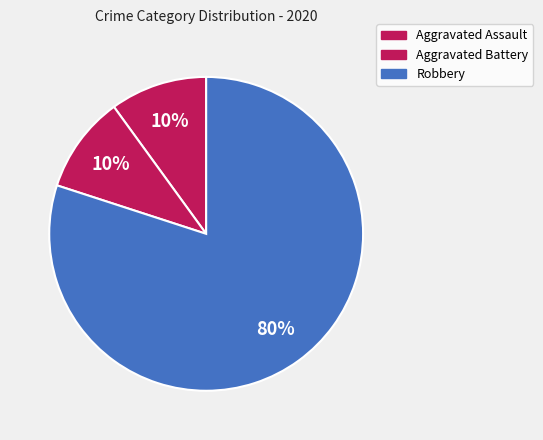

How many slices are in this pie chart?

3